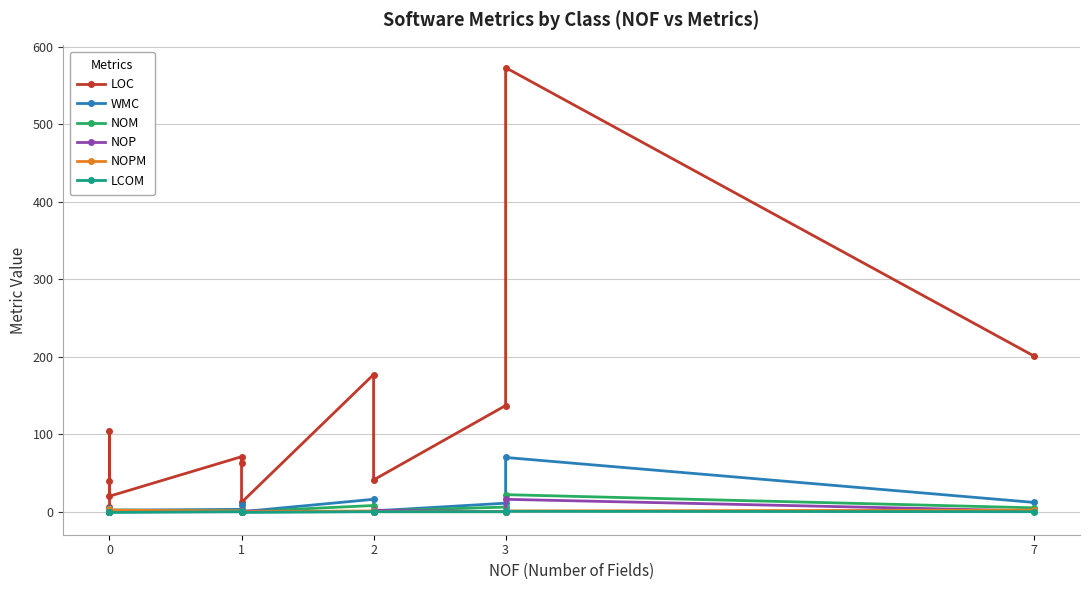

The value of LCOM at 7 is 0.7. True or false?

False